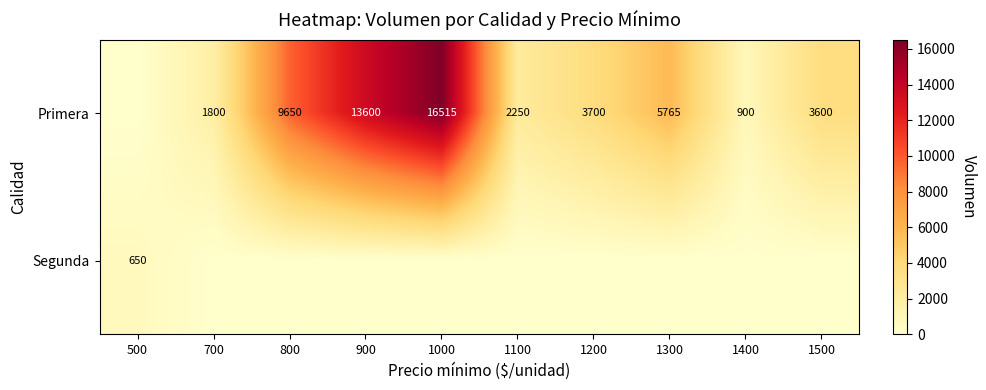

The value of Primera at 700 is 1254. True or false?

False